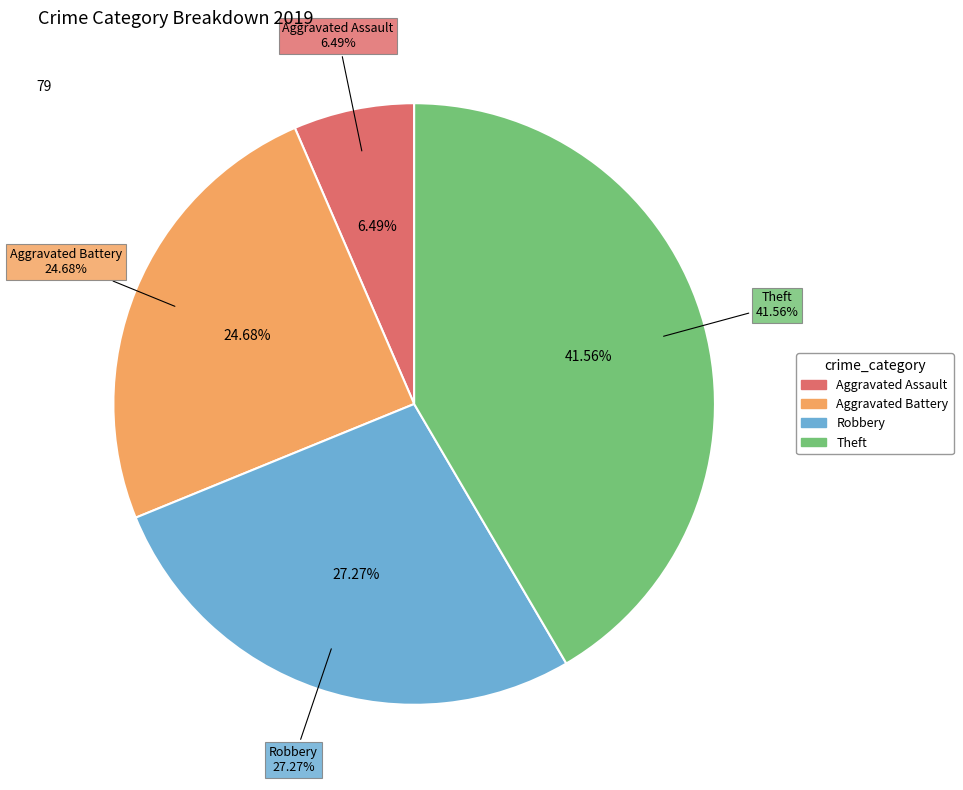

Which has a higher value, Theft or Aggravated Battery?

Theft